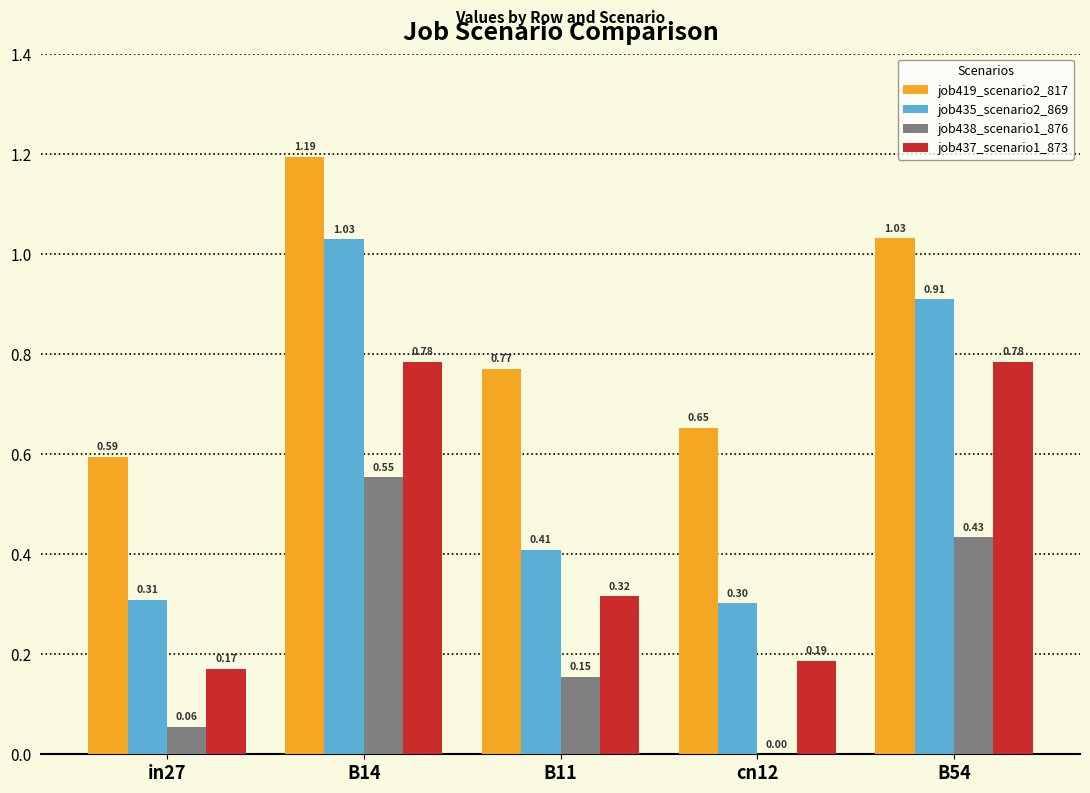

Which category has the highest value in the job435_scenario2_869 series?

B14